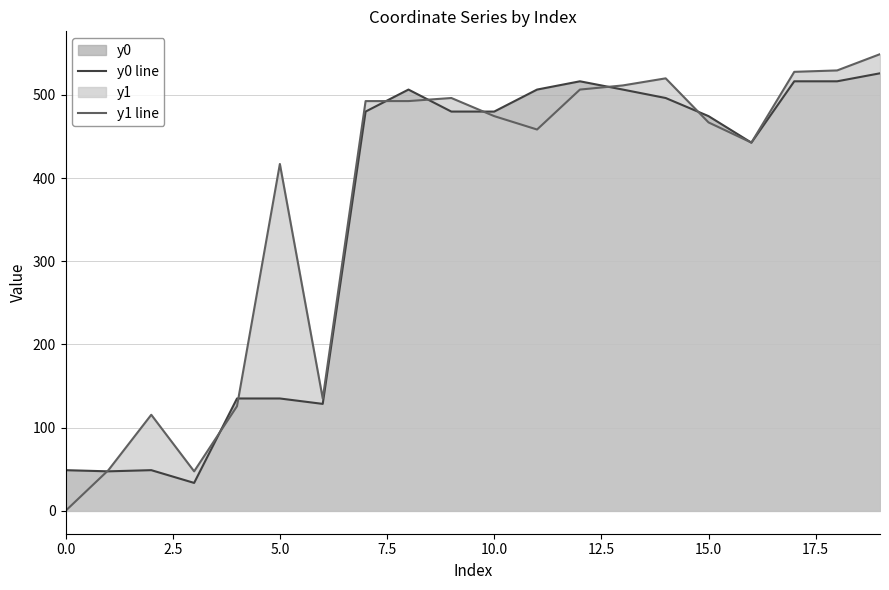

Which series has the largest range (max minus min)?

y1 line